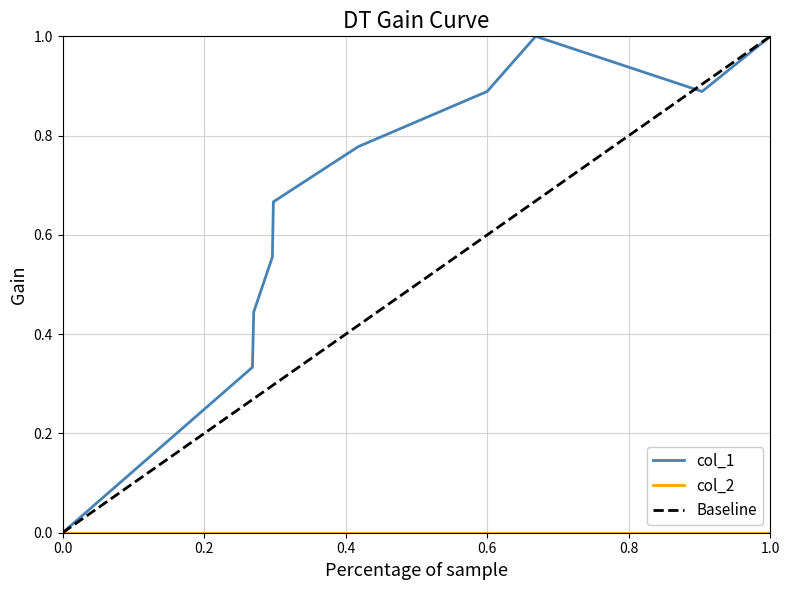

The value of col_1 at 1.0 is 1.6. True or false?

False